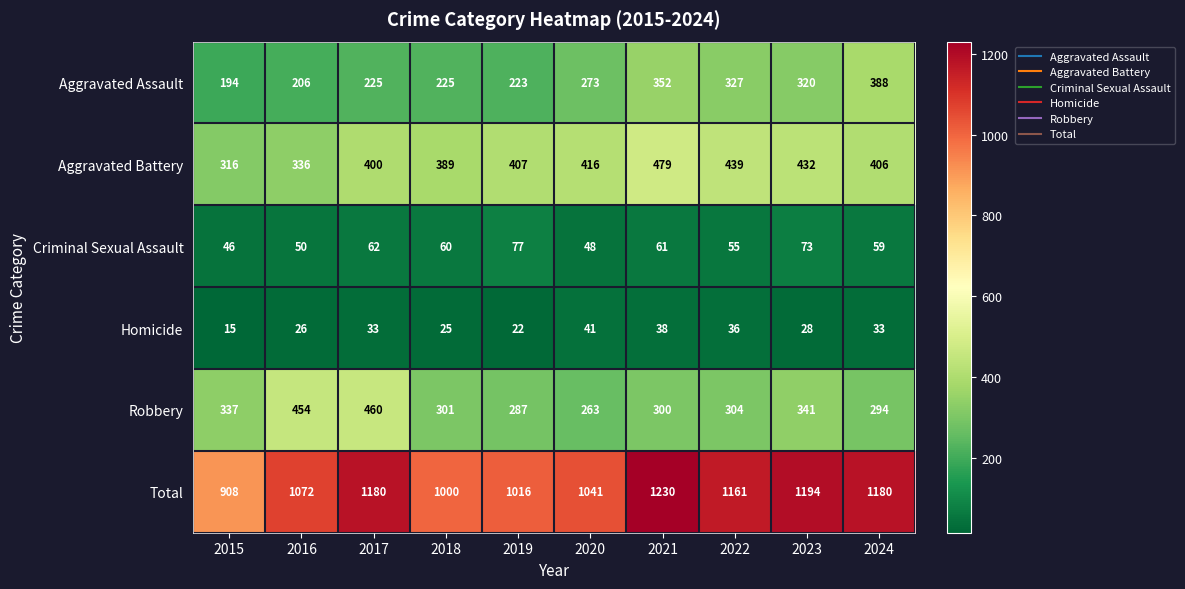

What is the average value of the Total series?

1098